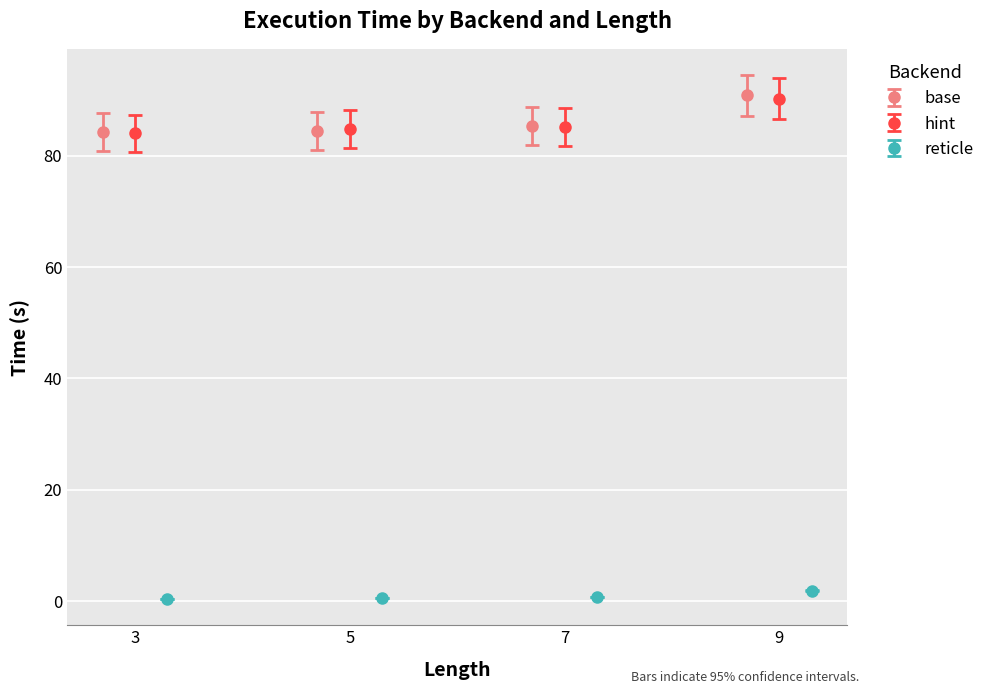

True or false: base has more than 1 points higher than both neighbors.

False